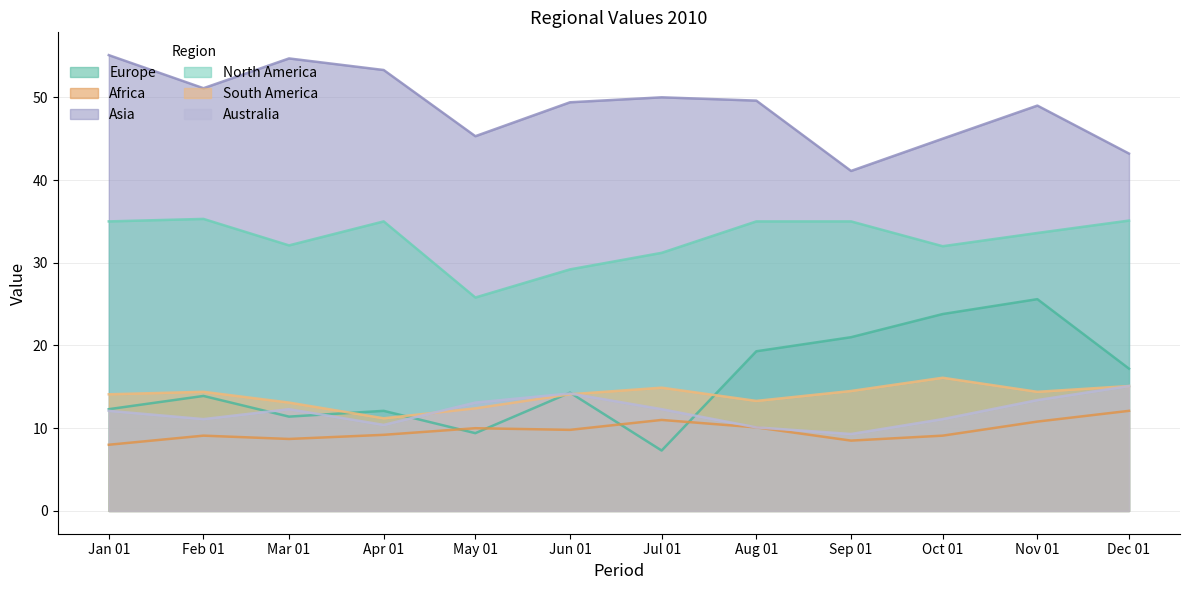

Which category has the lowest value in the Australia series?

Sep 01